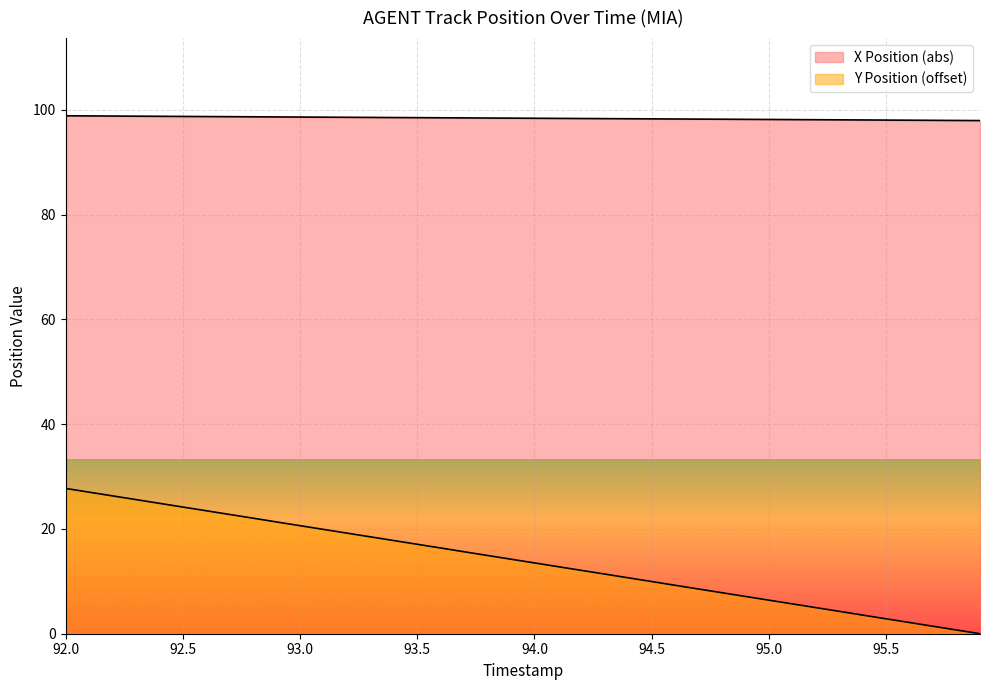

What are all the series names shown in the legend?

X Position, Y Position